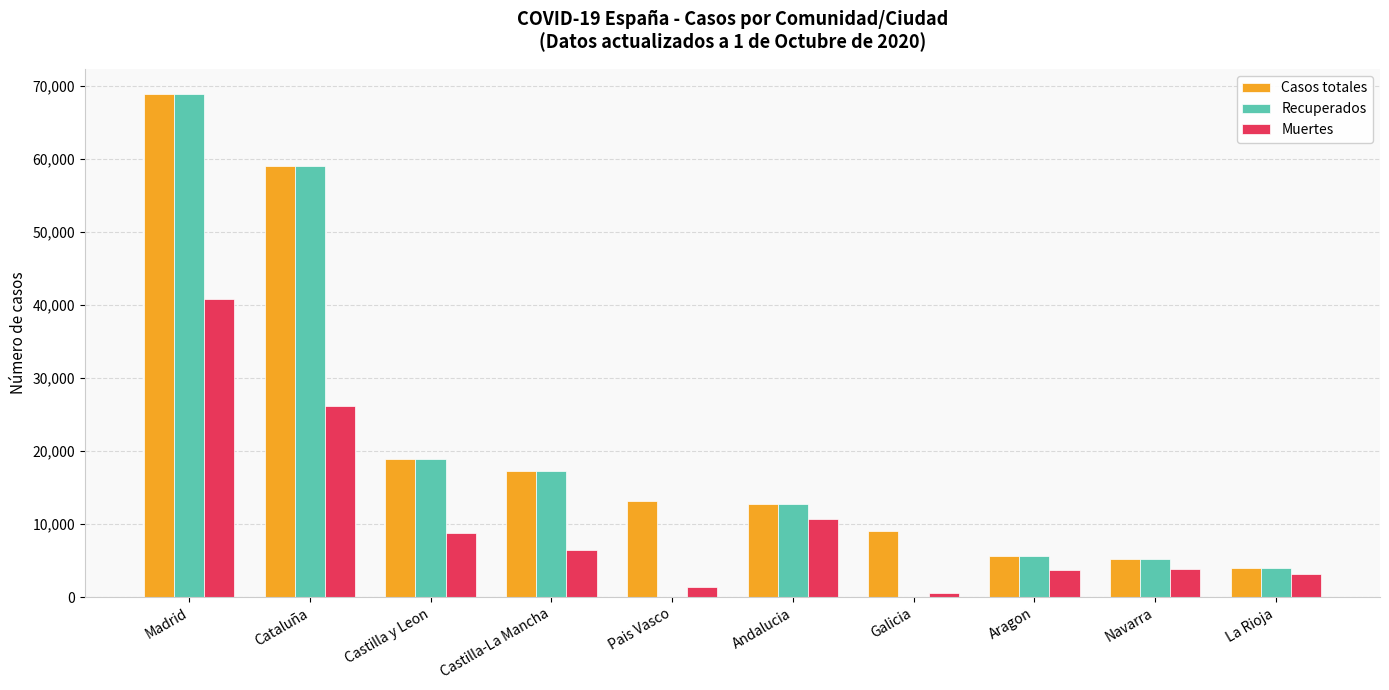

What are all the series names shown in the legend?

Casos totales, Recuperados, Muertes